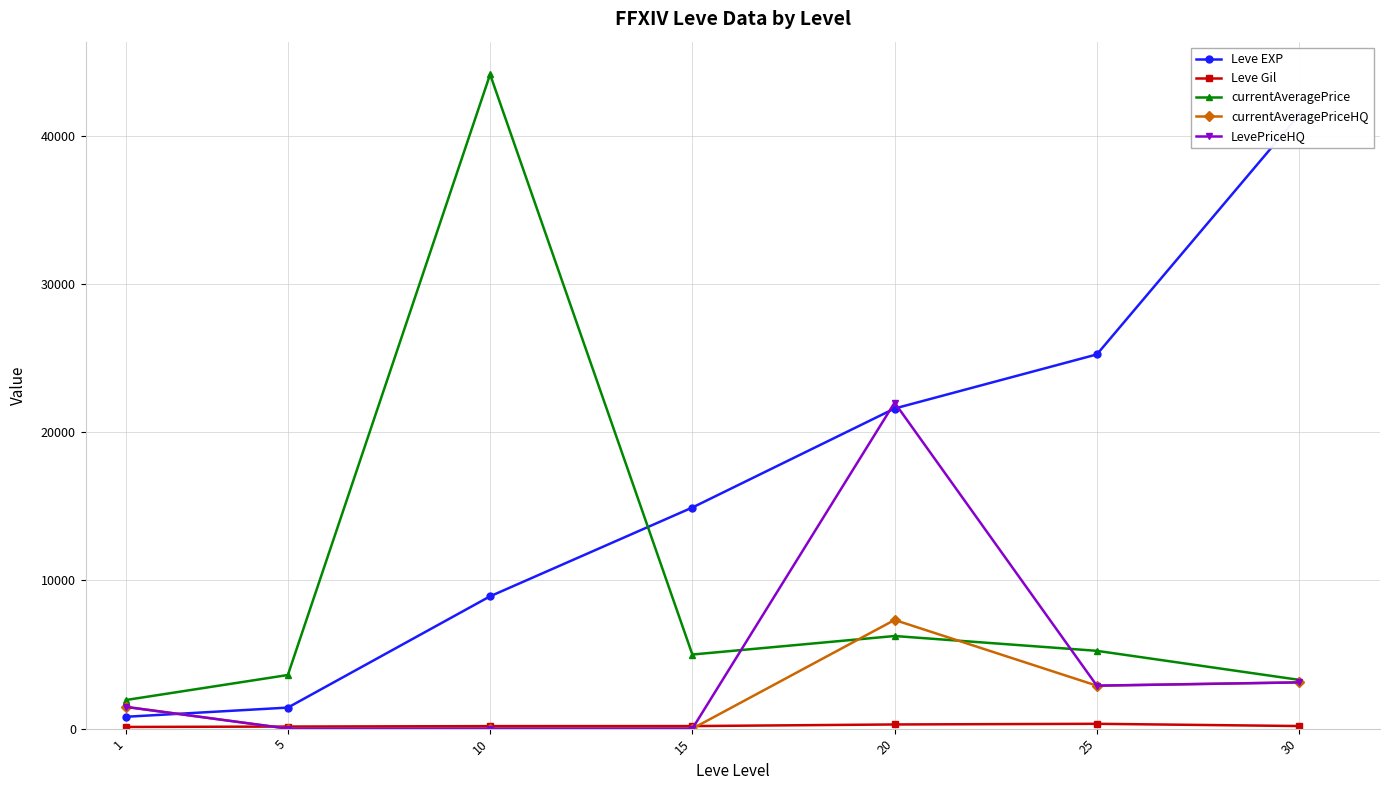

Which series ends up on top after the final intersection of LevePriceHQ and Leve EXP?

Leve EXP